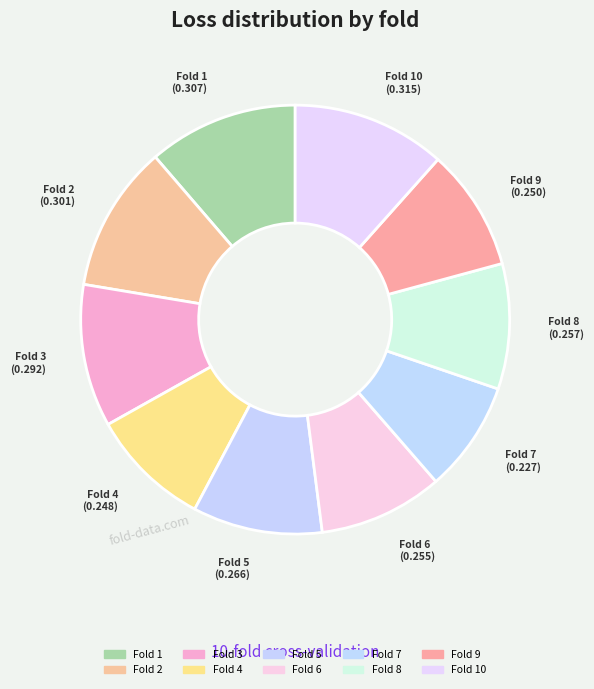

The Fold 7 slice represents 15% of the pie. True or false?

False